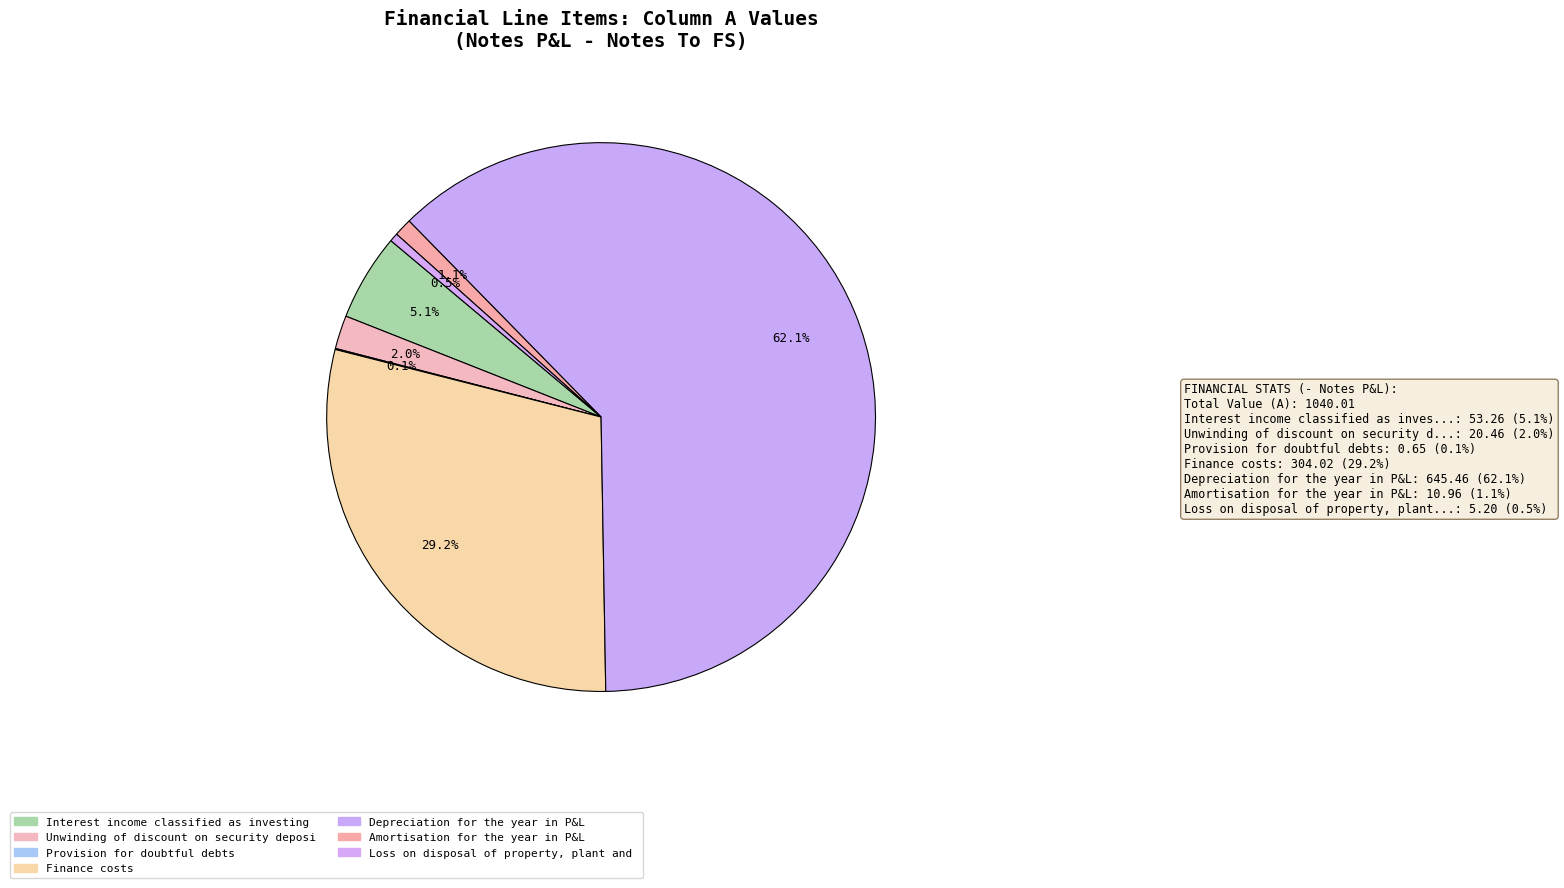

Which slice represents more than half of the pie?

Depreciation for the year in P&L